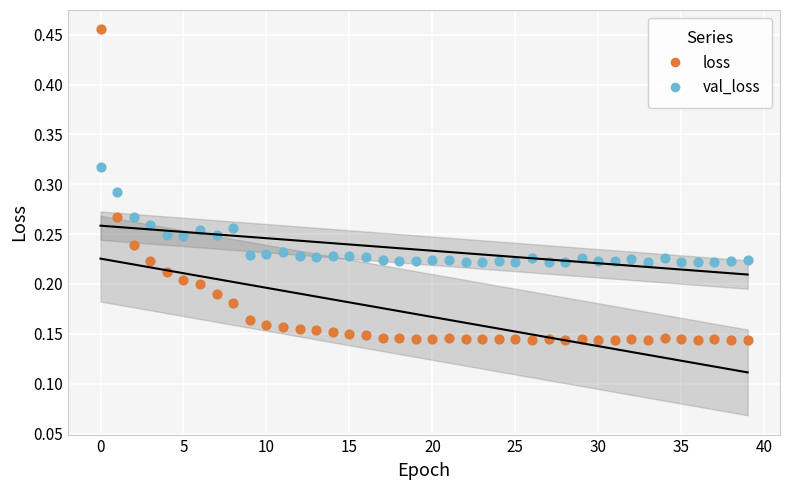

Which series reaches the minimum Y coordinate?

loss